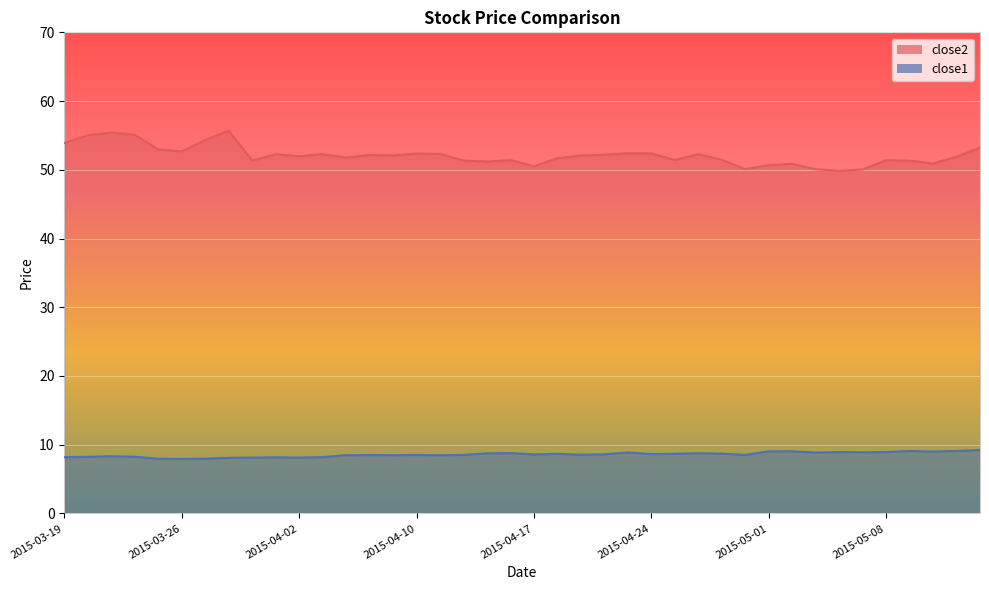

What is the difference between the close2 values at 2015-03-30 and 2015-04-10?

3.3